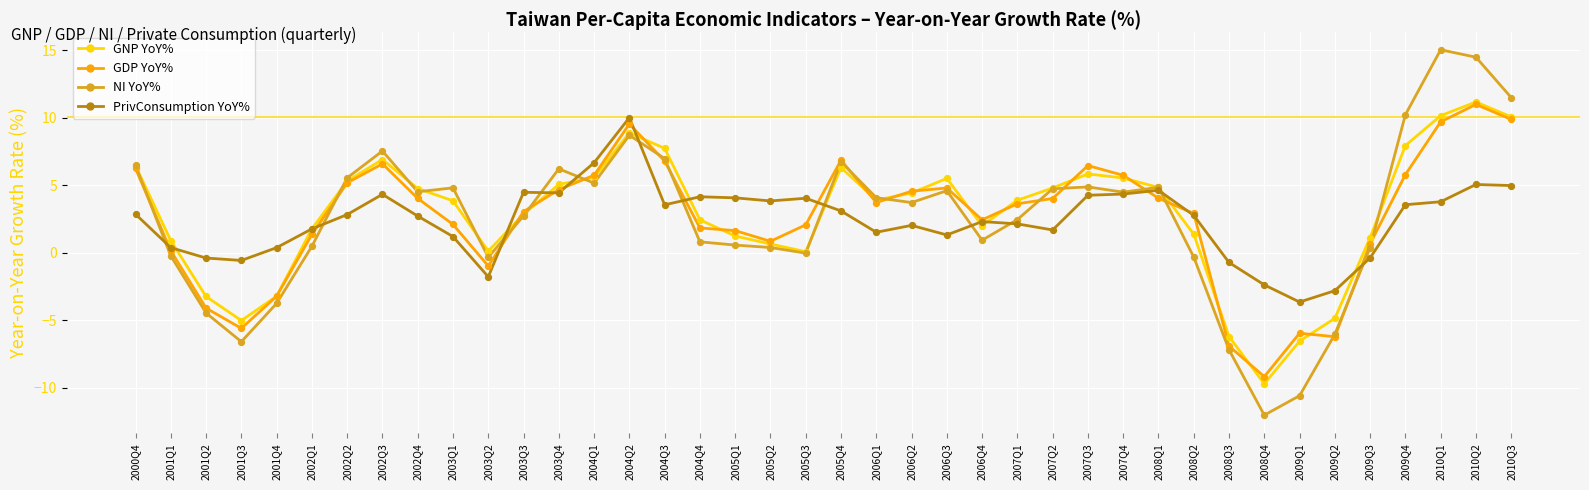

At which category is the sum across all series the highest?

2010Q2